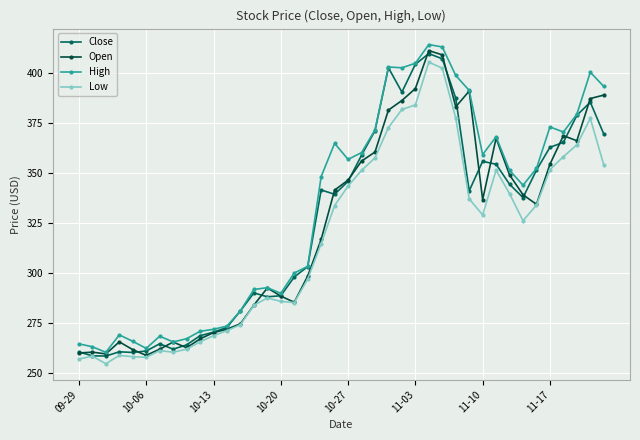

Is this an area chart (filled region under the line)?

No